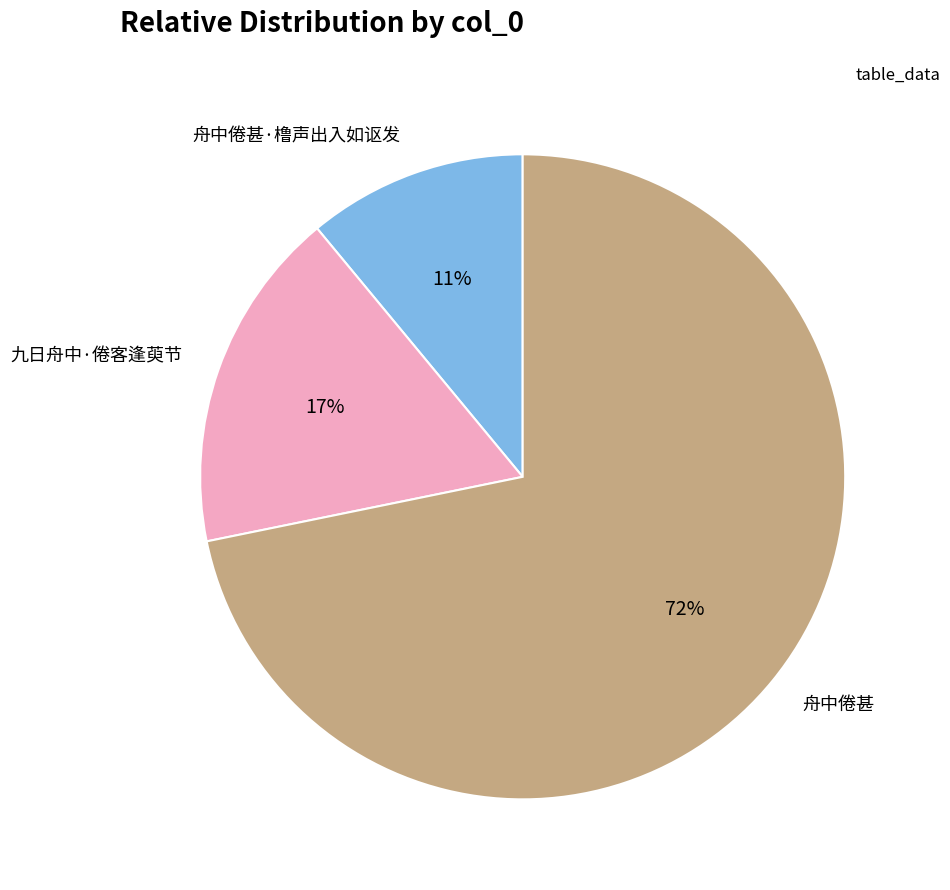

Count the number of slices in the pie.

3